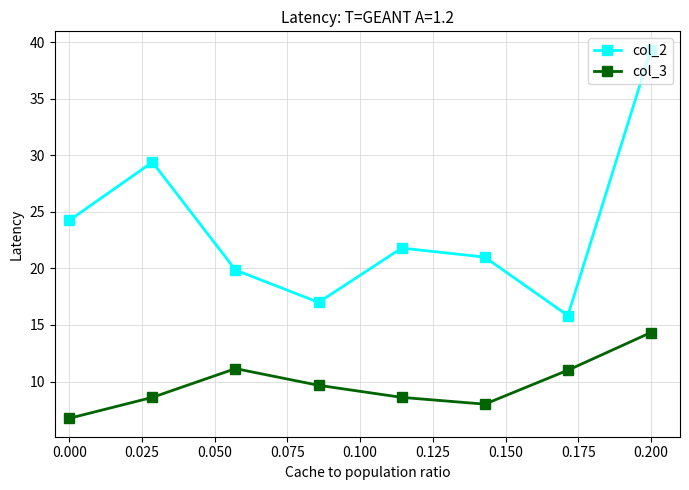

How many lines are shown in the chart?

2